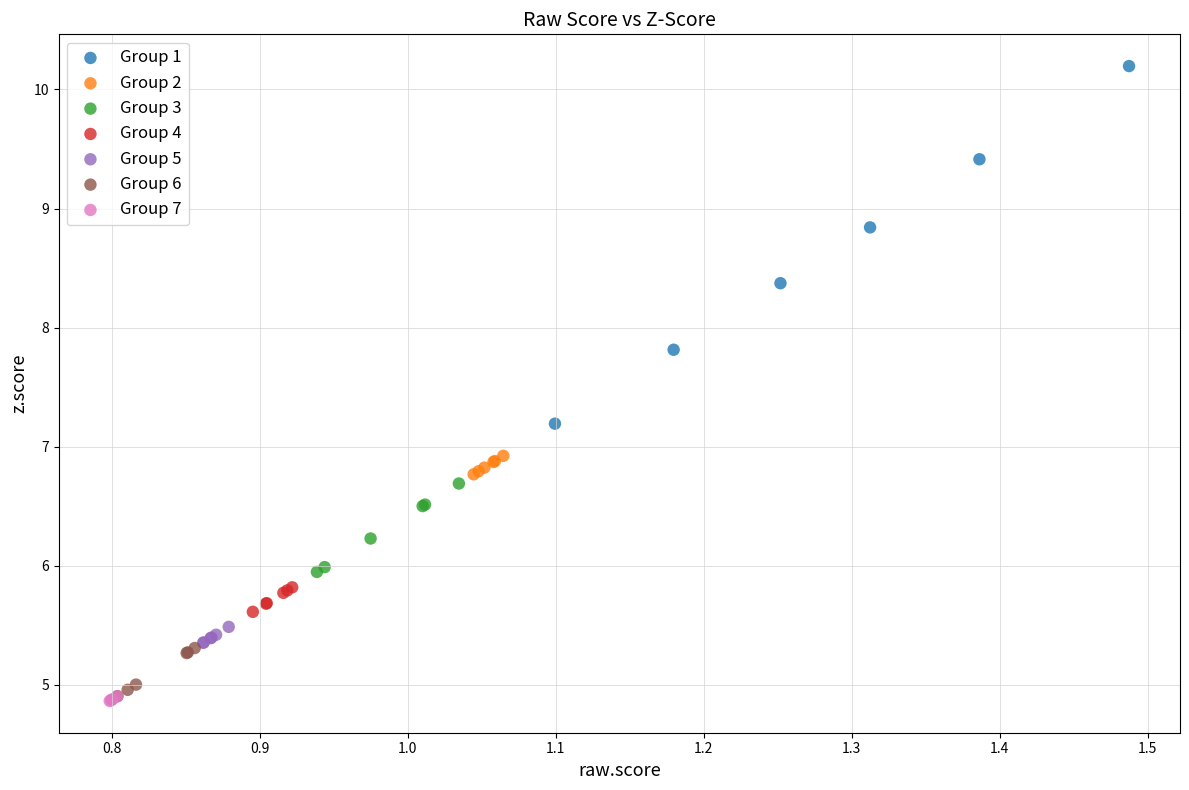

Which series contains the highest Y value?

Group 1